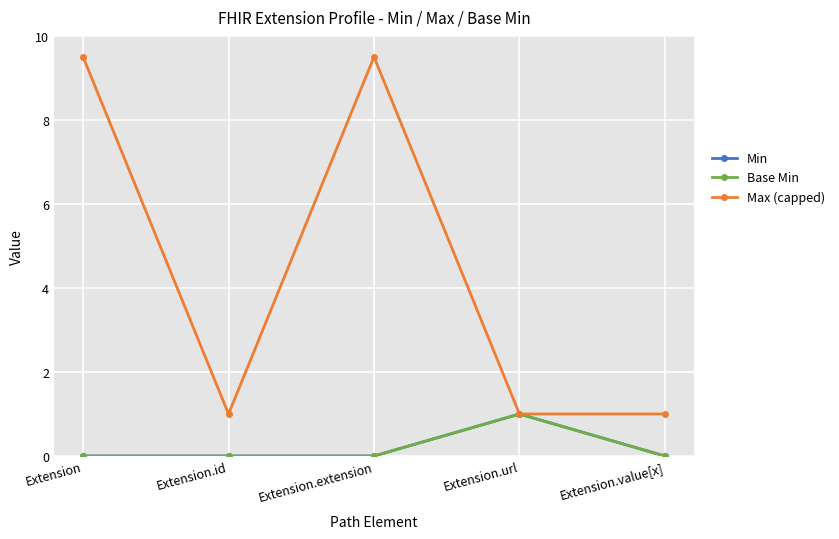

What are all the series names shown in the legend?

Min, Base Min, Max (capped)